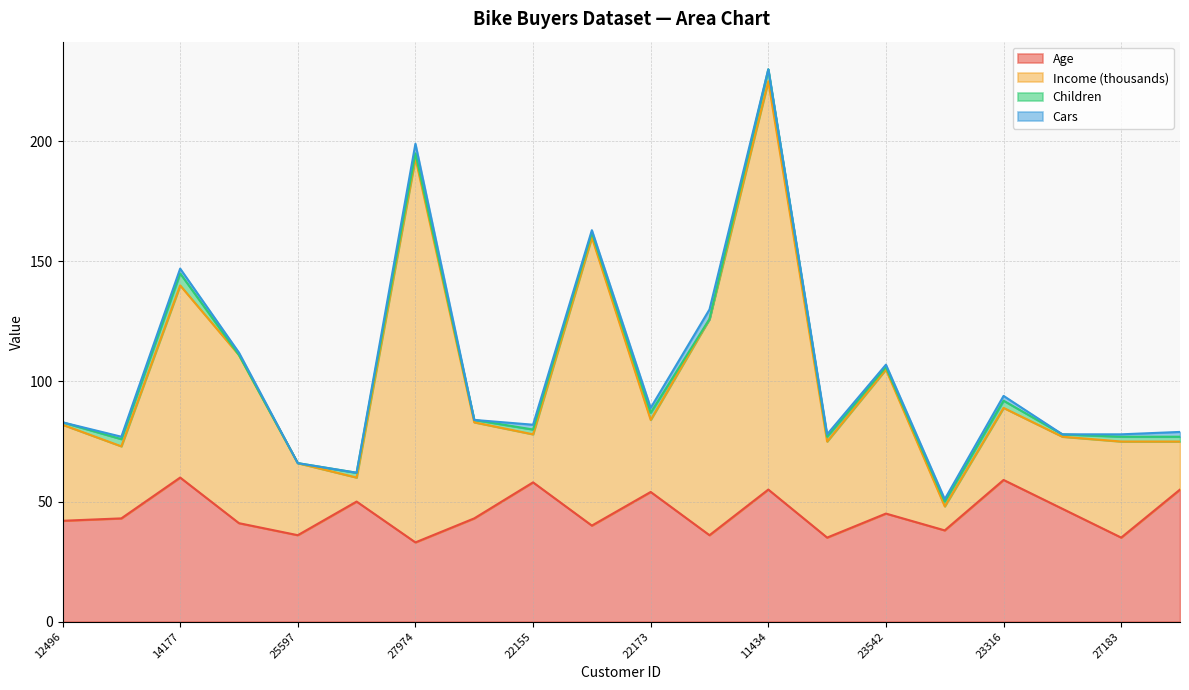

What are all the series names shown in the legend?

Age, Income (thousands), Children, Cars